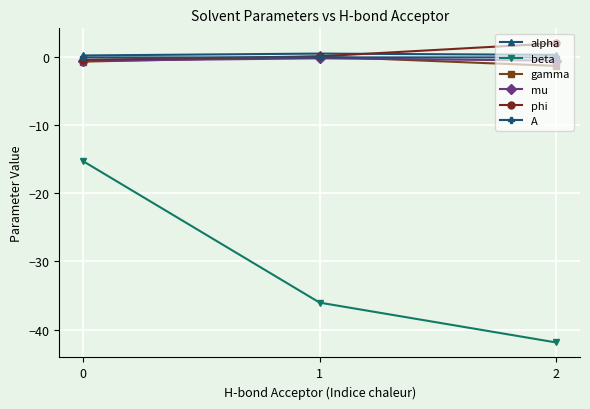

What is the value of the phi point at the 3rd from the left?

2.1